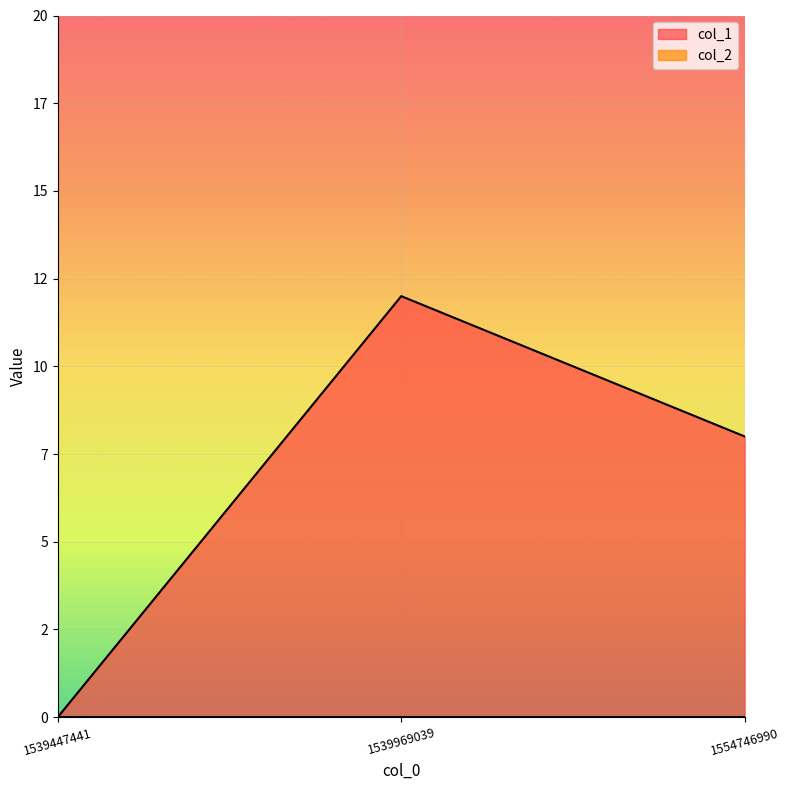

Which has a higher value, 1539447441 or 1539969039?

1539969039